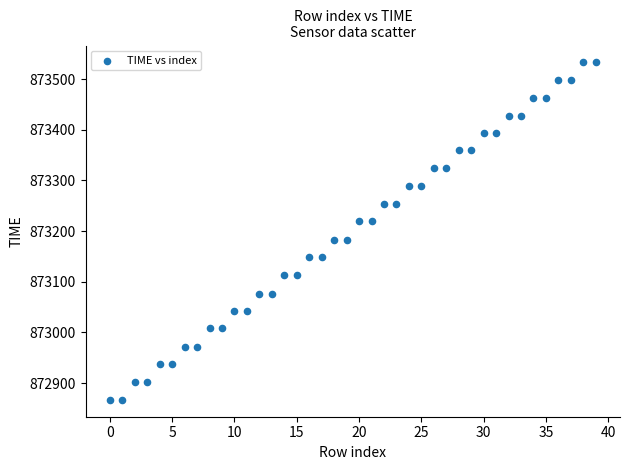

What is the range of Y values (max minus min)?

666